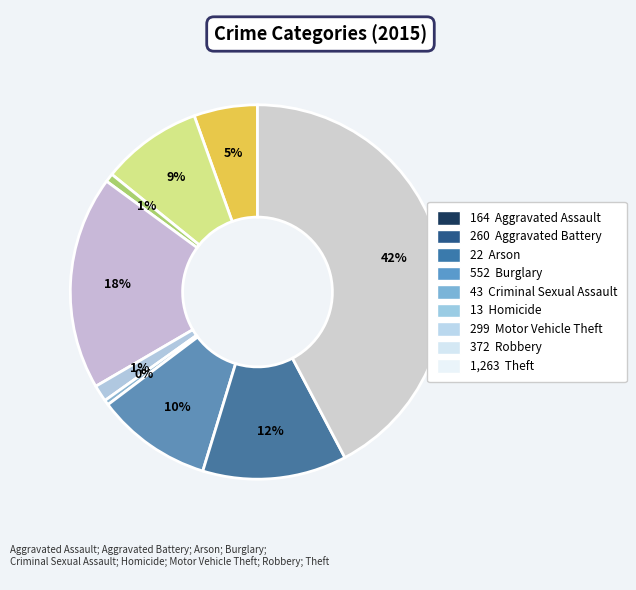

Is there a majority slice in this chart?

No